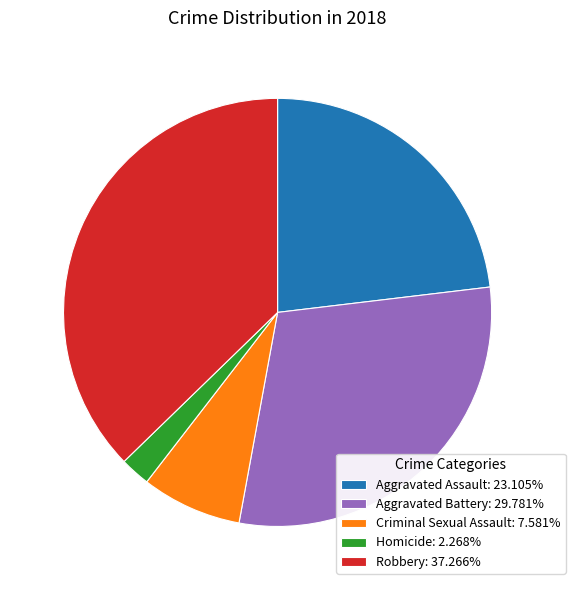

The Robbery slice represents 44% of the pie. True or false?

False